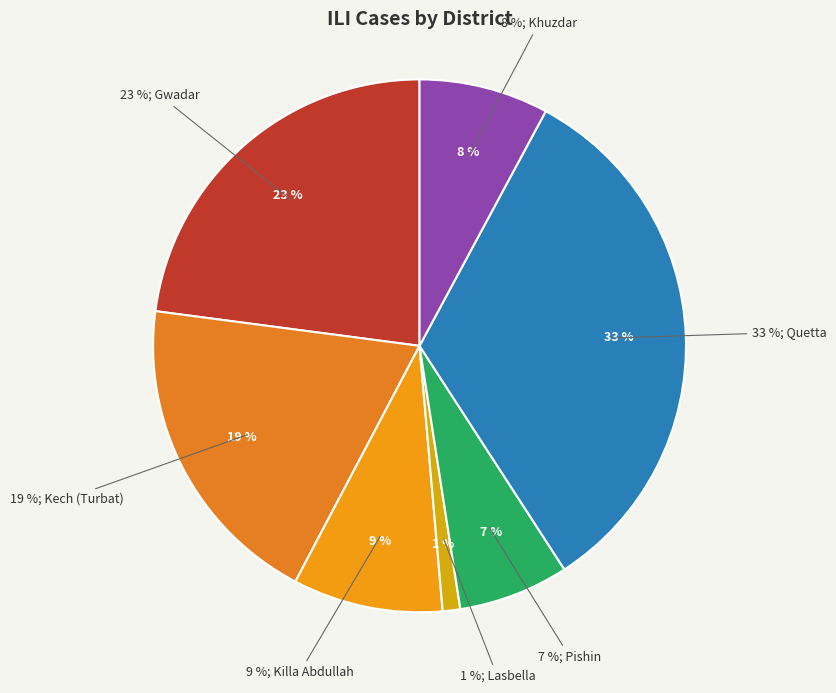

Does Gwadar account for over 50% of the chart?

No